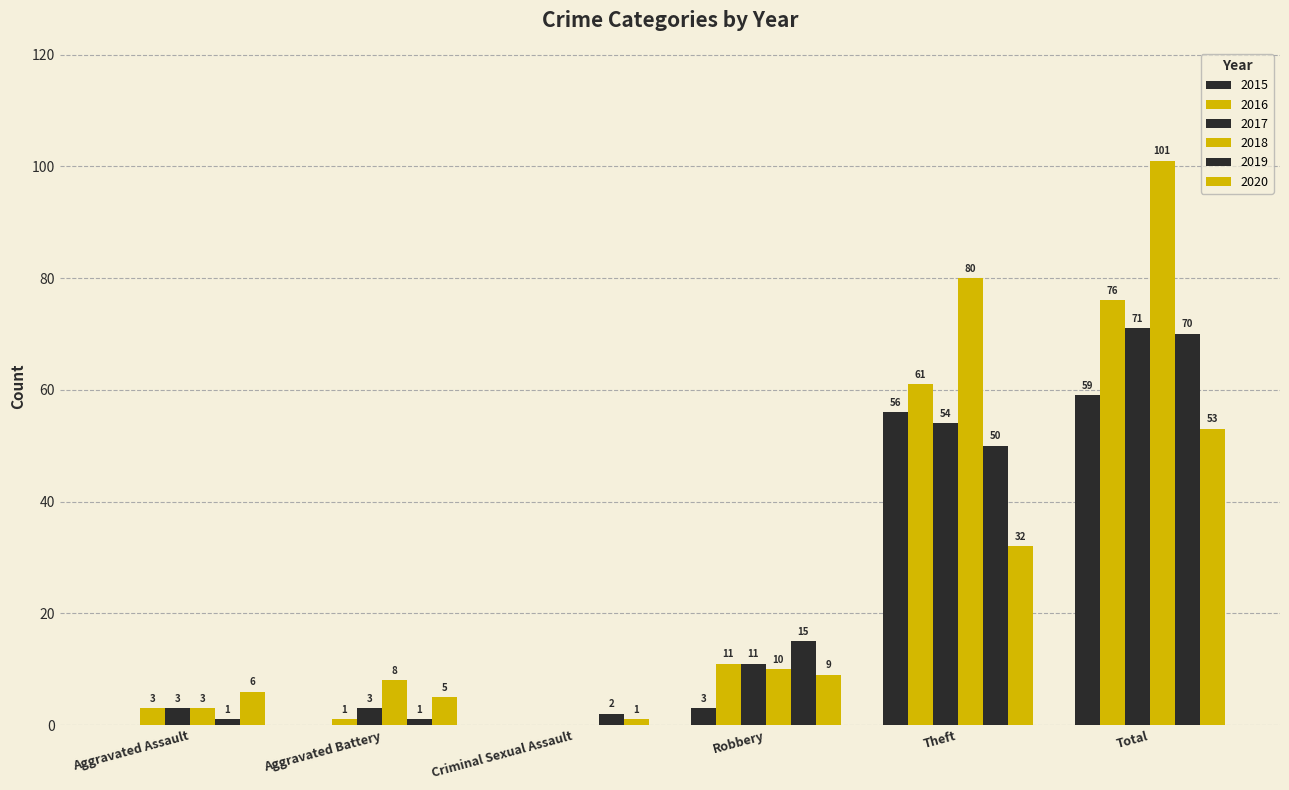

Rank the series at Criminal Sexual Assault from lowest to highest value.

2015, 2016, 2017, 2018, 2020, 2019